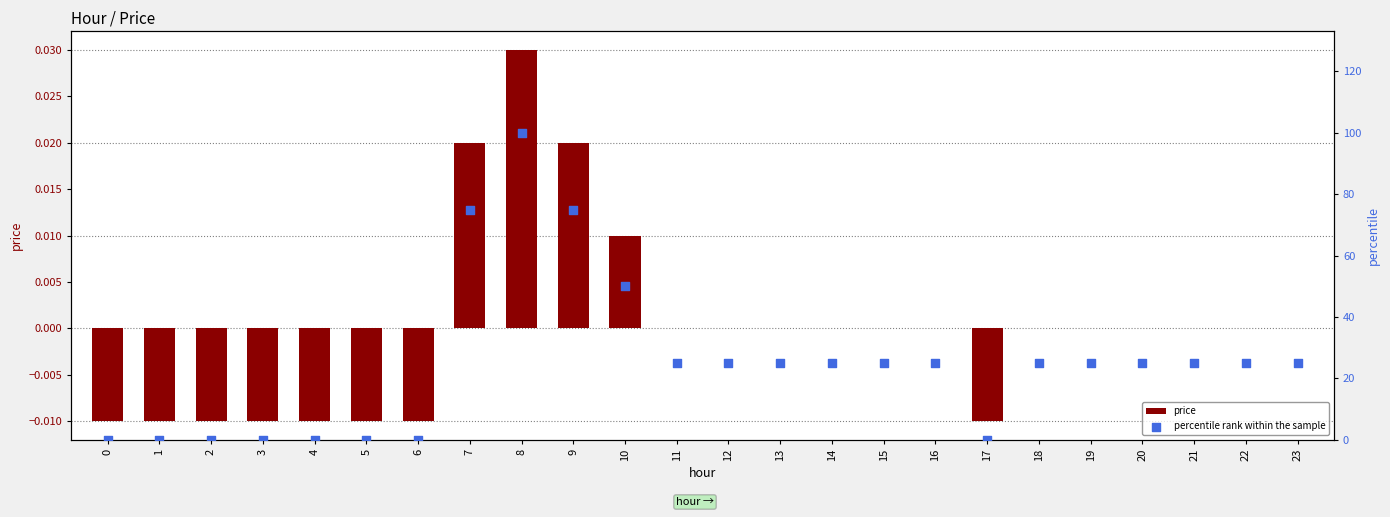

What is the total value across all series at 14?

25.0